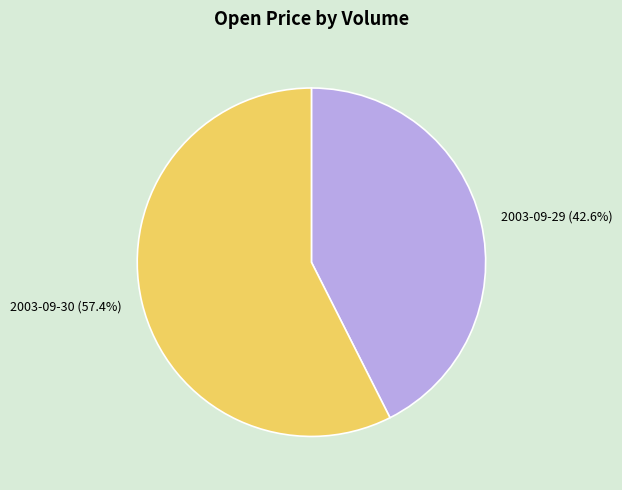

Between 2003-09-30 (57.4%) and 2003-09-29 (42.6%), which is larger?

2003-09-30 (57.4%)